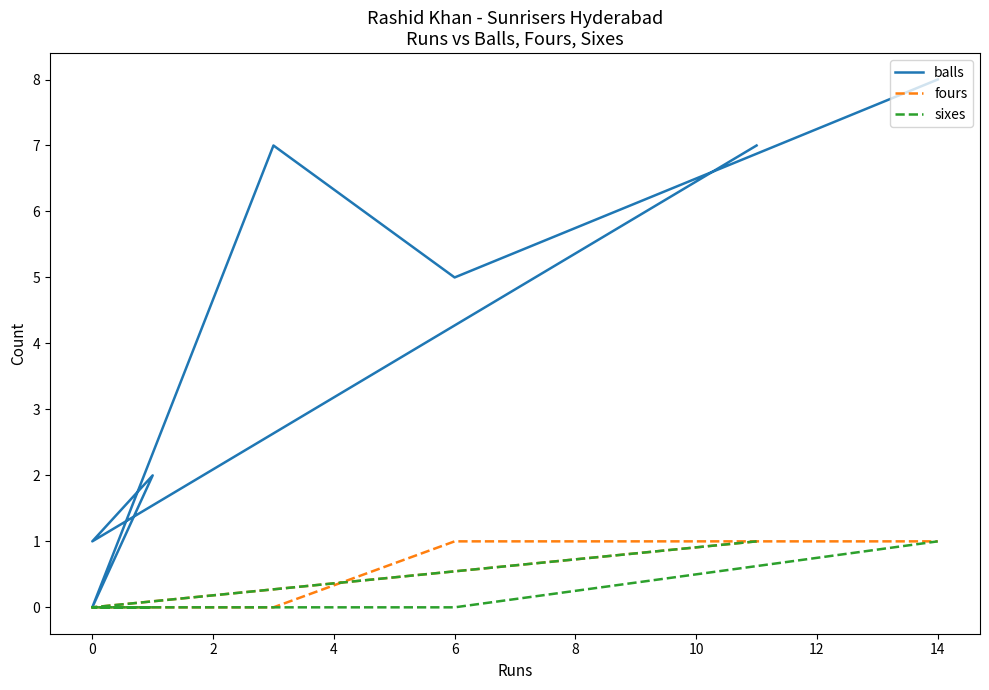

What is the value of the balls point at the 1st from the left?

7